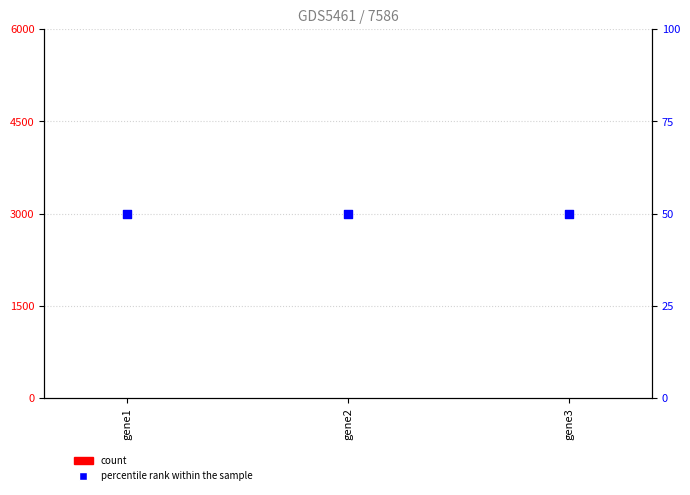

What is the total value across all series at gene3?

50